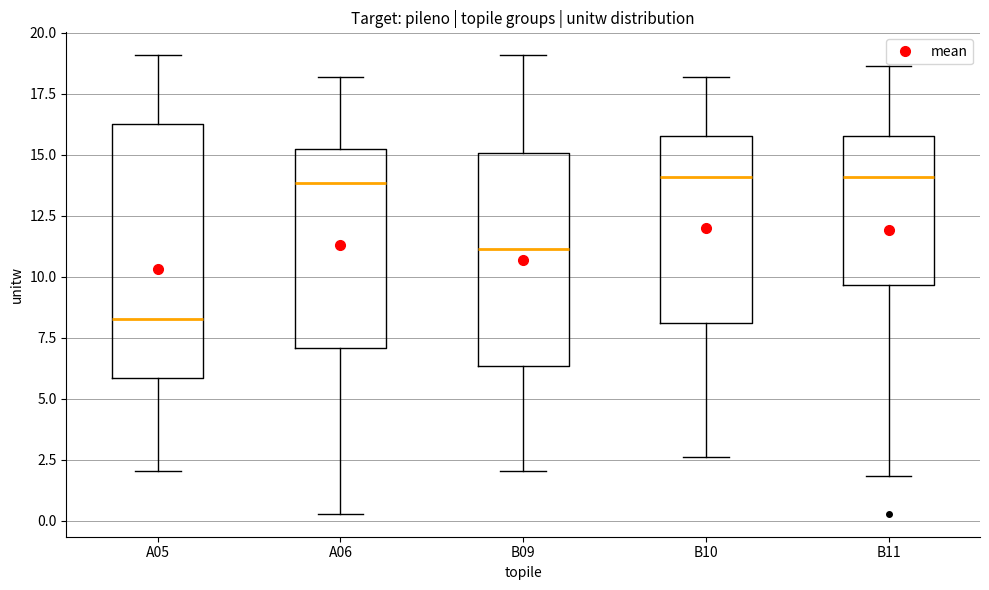

Reading left to right, read every box against the y-axis: the position of its median line, the range the box covers, and the ends of its whiskers. The values are not printed on the chart, so give them approximately, as read against the axis.

A05: median 8.5, box 6.0 to 16.0, whiskers 2.0 to 19.0
A06: median 14.0, box 7.0 to 15.5, whiskers 0.5 to 18.0
B09: median 11.0, box 6.5 to 15.0, whiskers 2.0 to 19.0
B10: median 14.0, box 8.0 to 16.0, whiskers 2.5 to 18.0
B11: median 14.0, box 9.5 to 16.0, whiskers 2.0 to 18.5